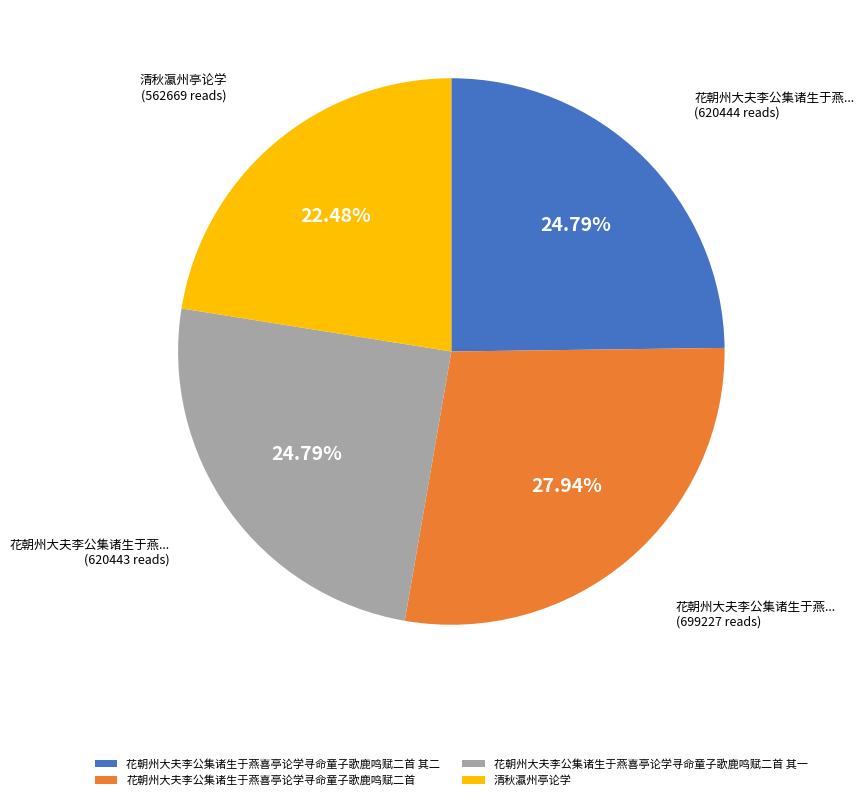

How many slices are in this pie chart?

4